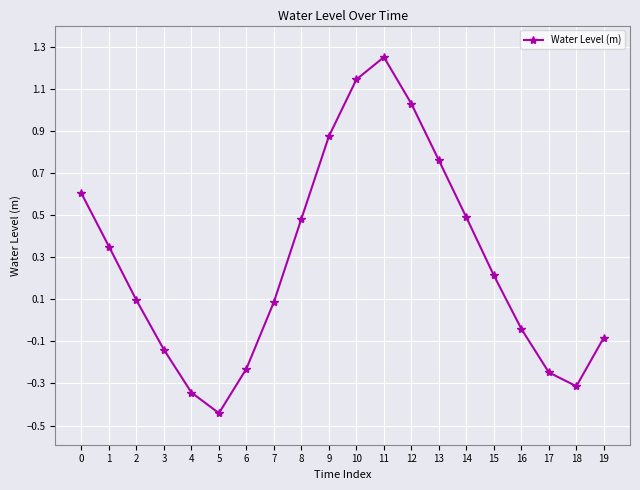

Which label corresponds to the smallest value in the chart?

5